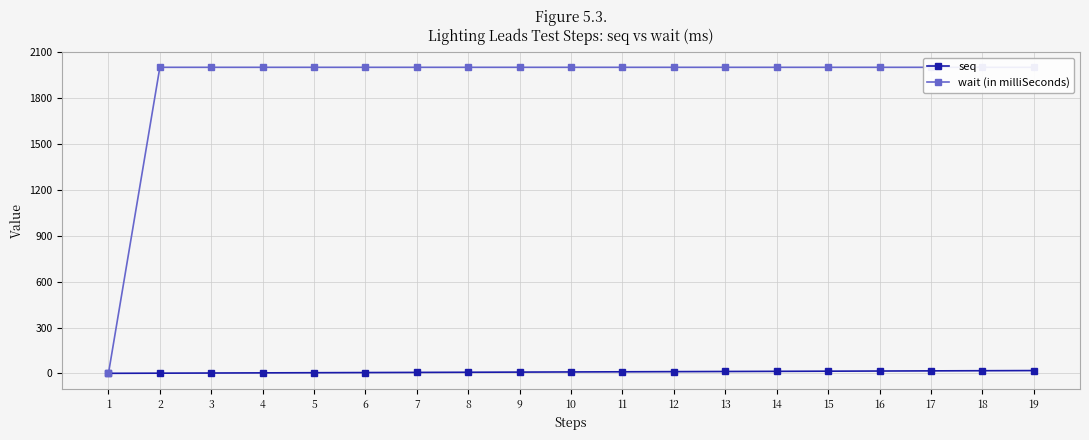

True or false: wait (in milliSeconds) has more than 0 points higher than both neighbors.

False